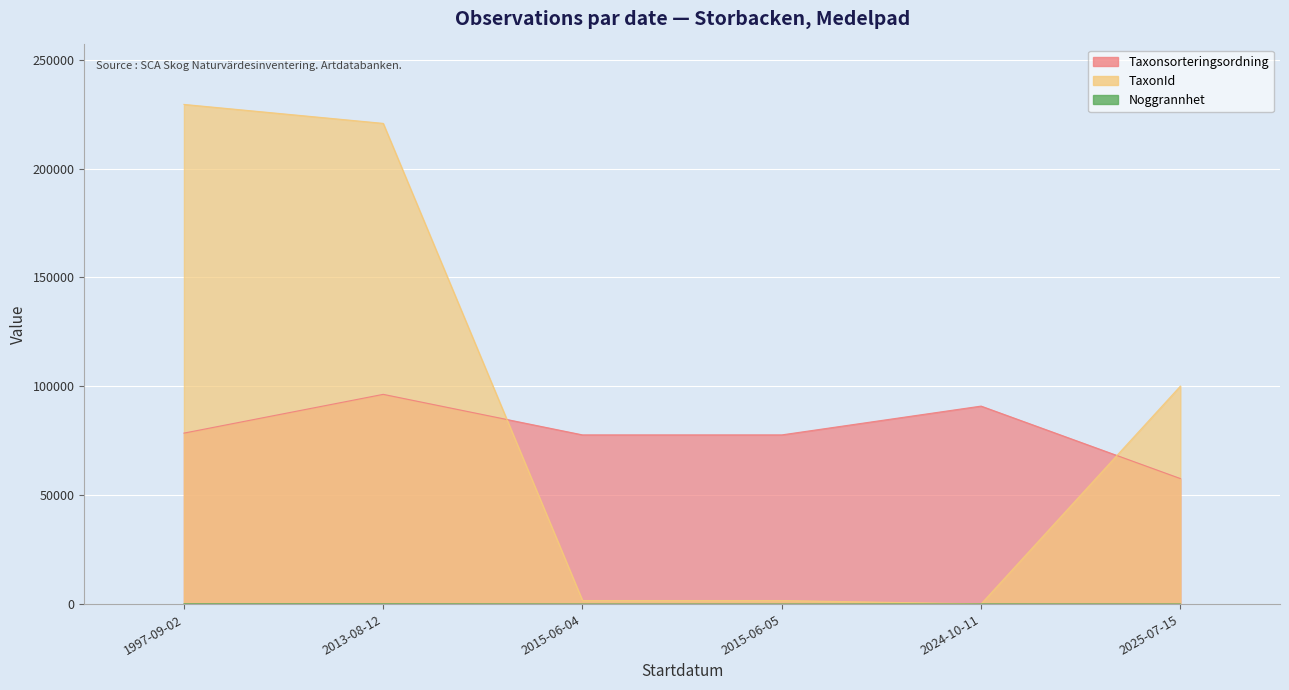

How many lines are shown in the chart?

3